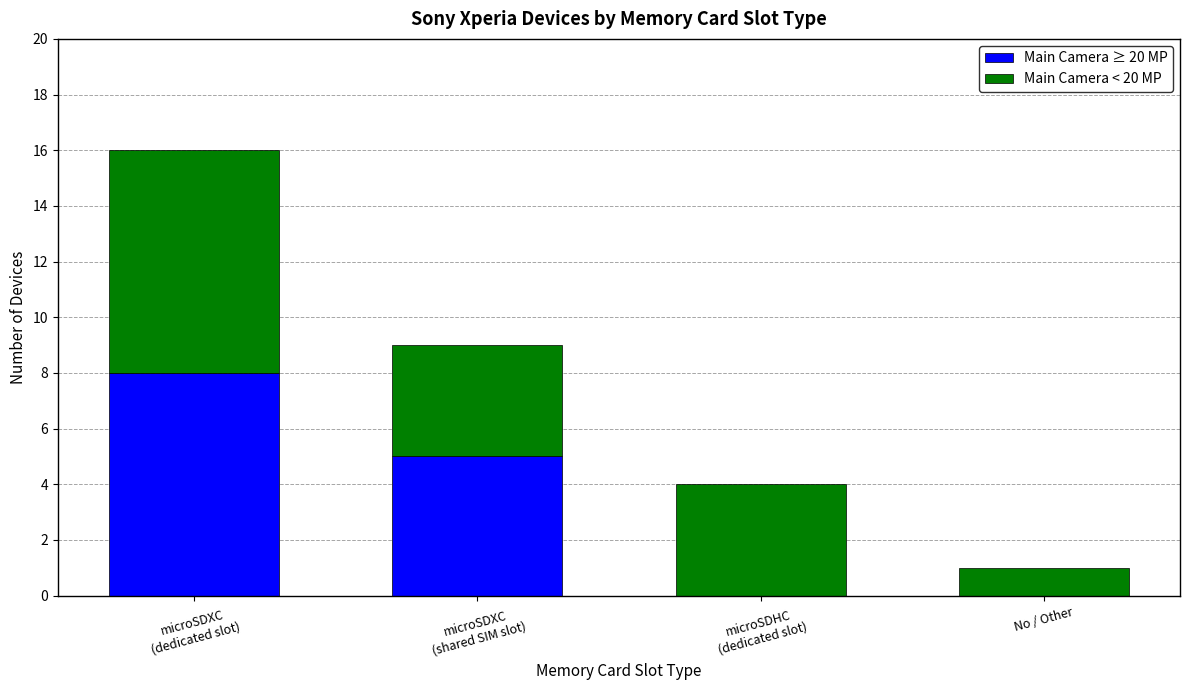

What is the maximum value for Main Camera ≥ 20 MP?

8